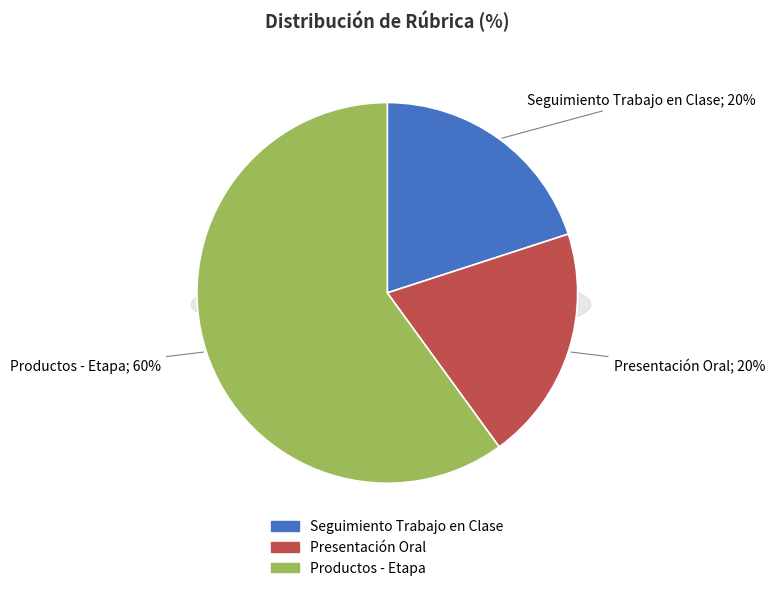

What is the majority slice?

Productos - Etapa